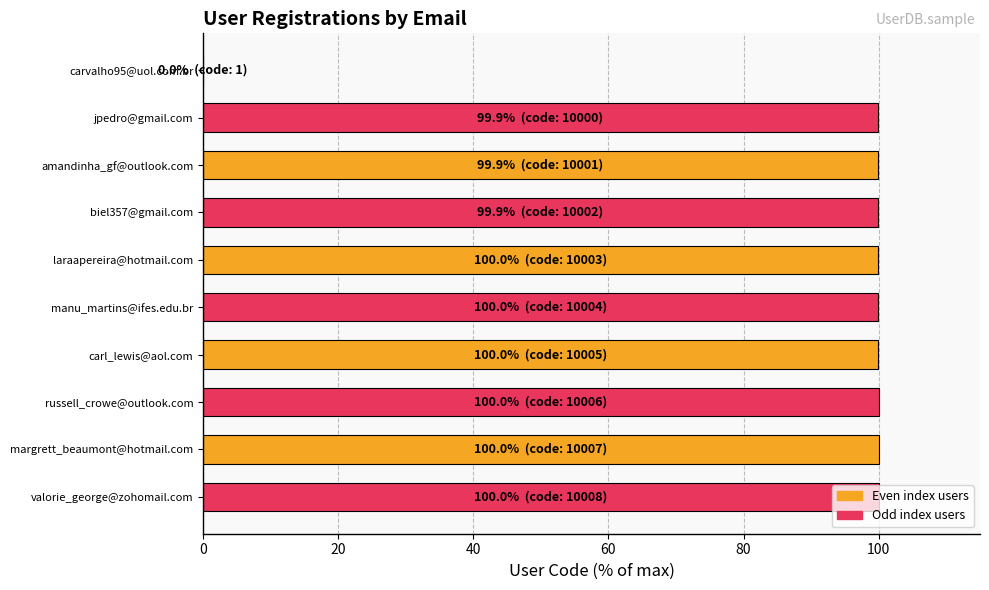

The value at laraapereira@hotmail.com is 171.7. True or false?

False